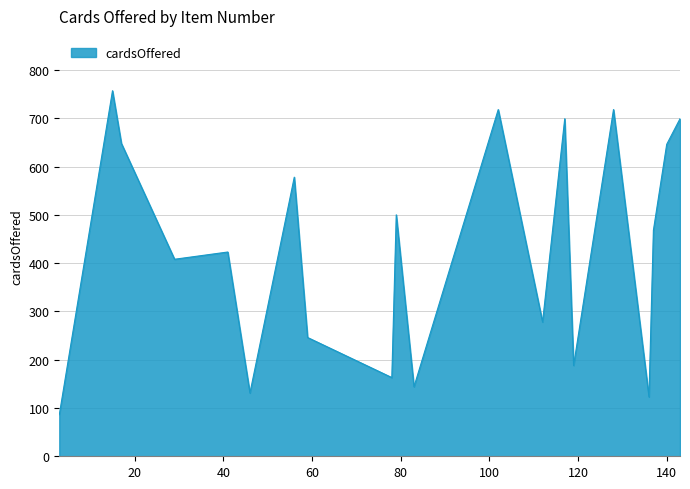

What is the greatest value displayed?

757